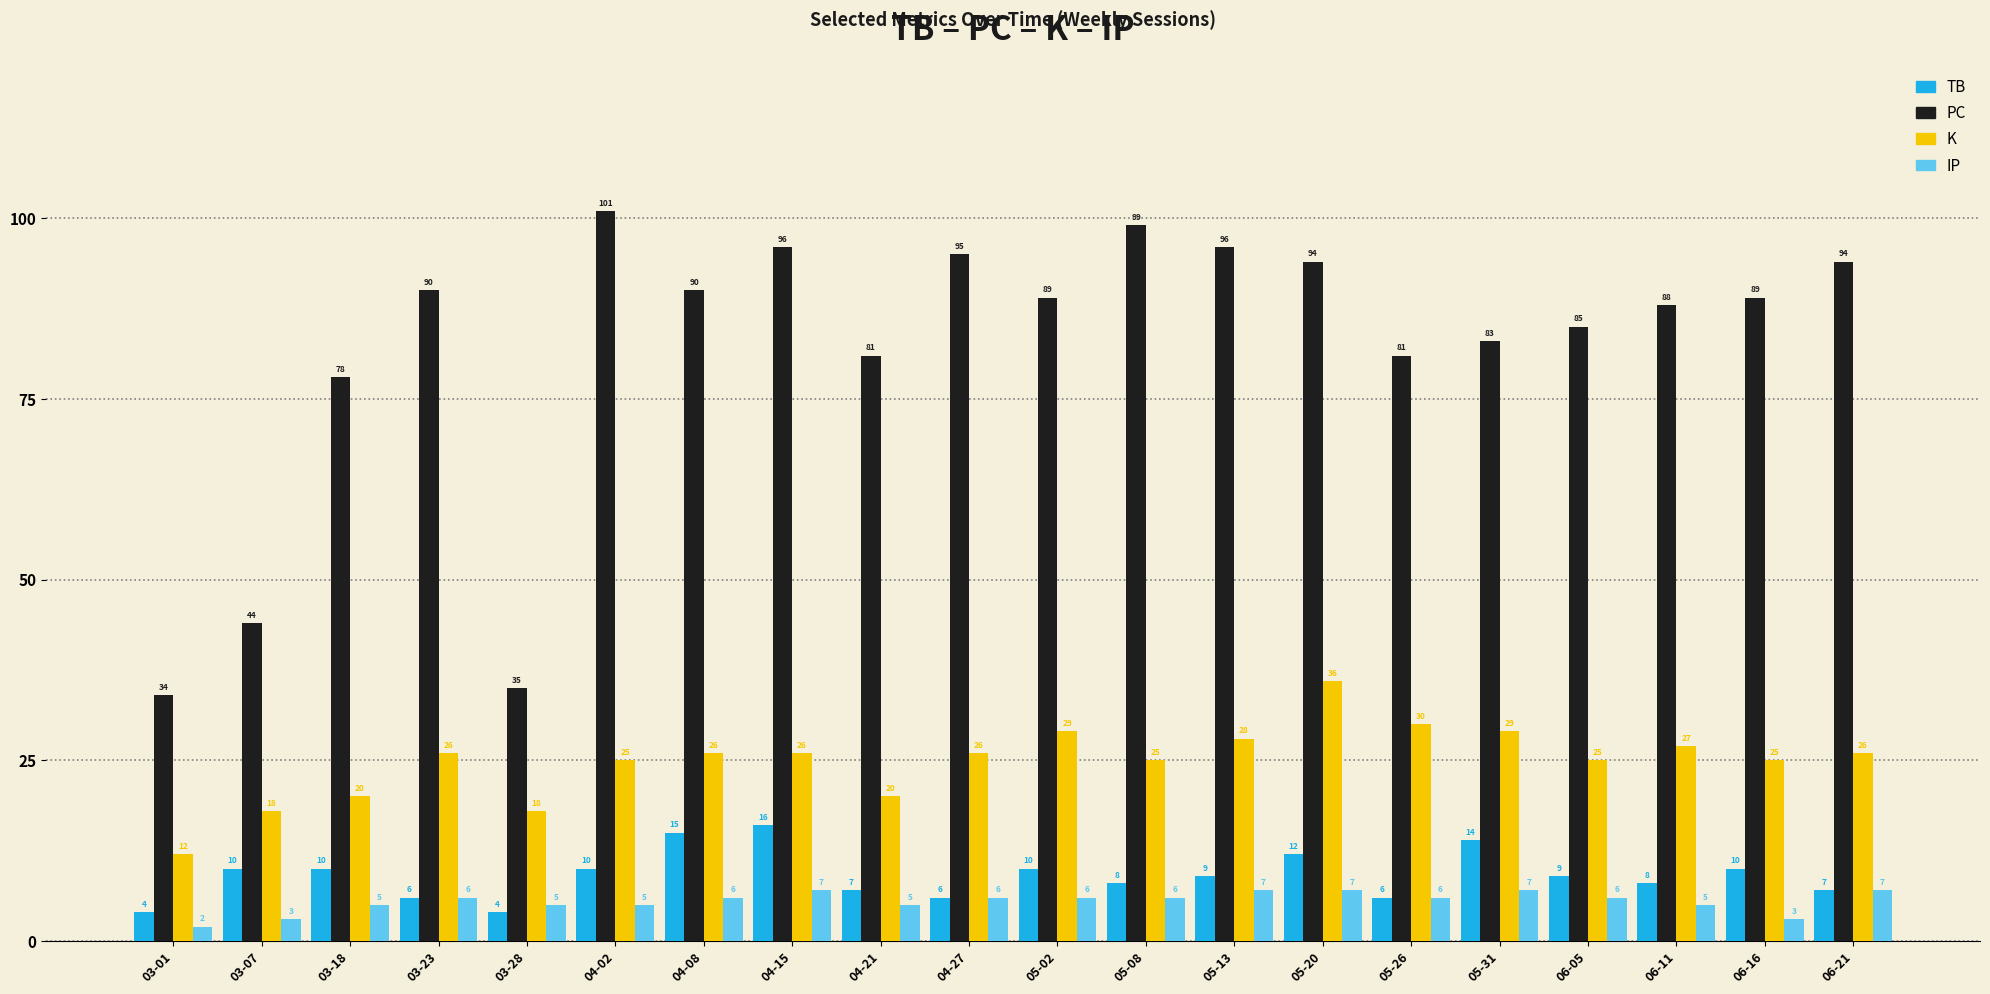

What is the minimum value shown in the chart?

2